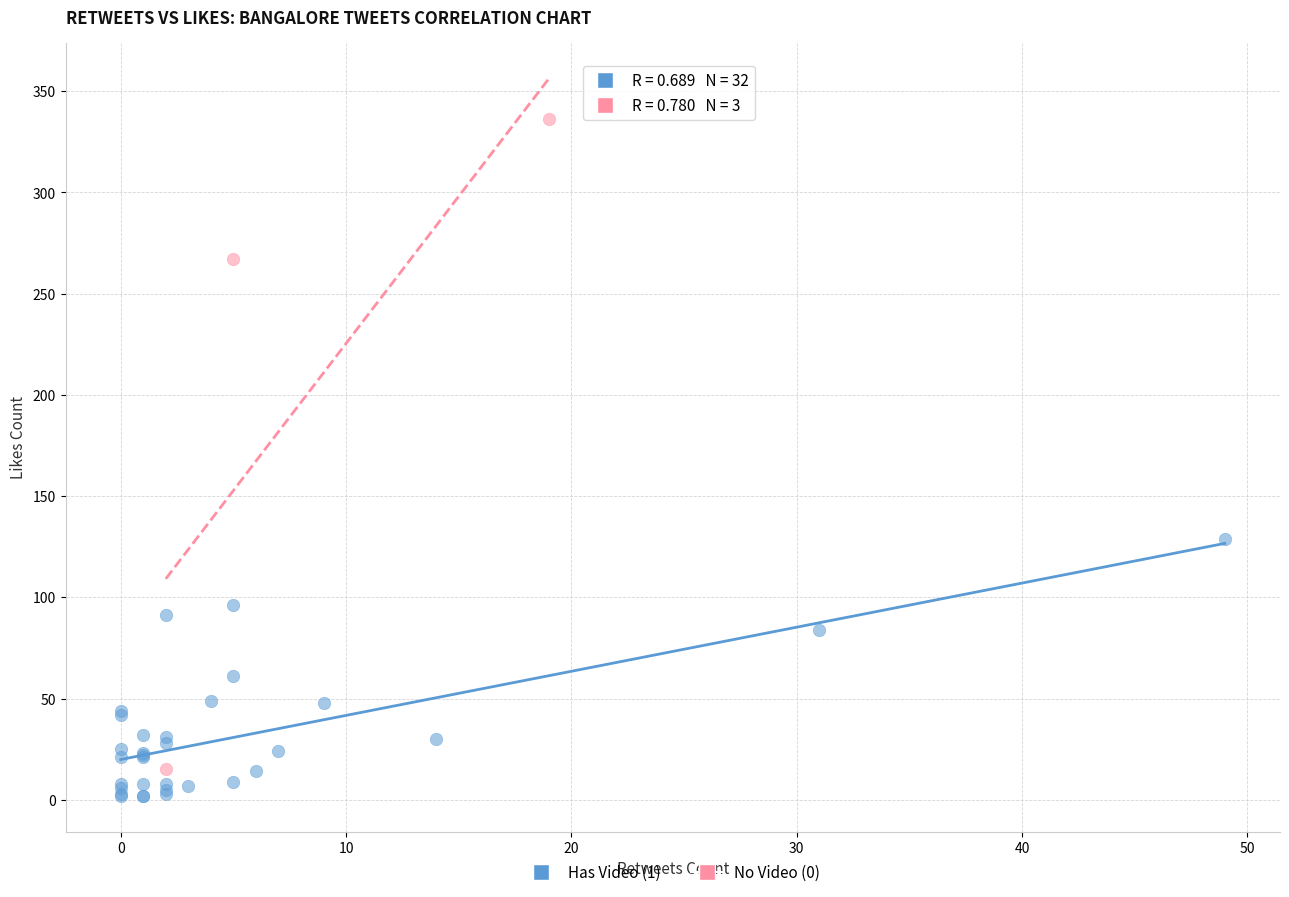

Which series reaches the maximum Y coordinate?

No Video (0)